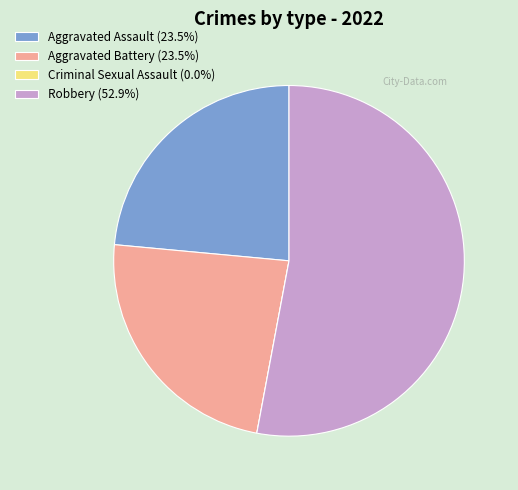

Between Aggravated Battery and Robbery, which is larger?

Robbery